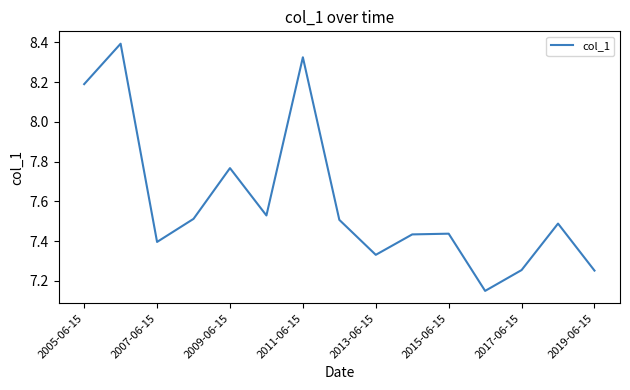

What is the greatest value displayed?

8.4